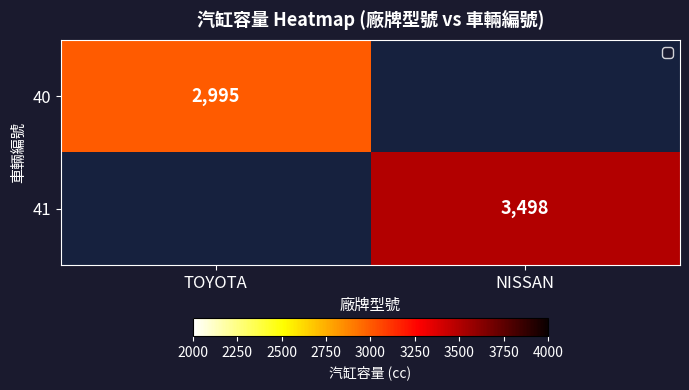

The value of 40 at TOYOTA is 5174. True or false?

False